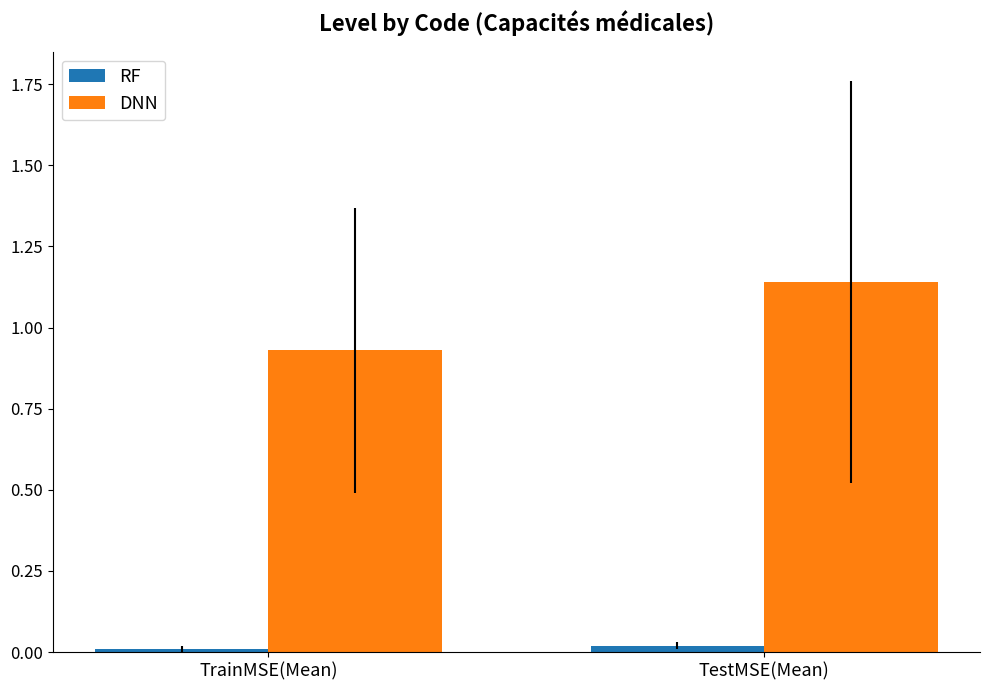

True or false: DNN has a value of 1.3 at TrainMSE(Mean).

False